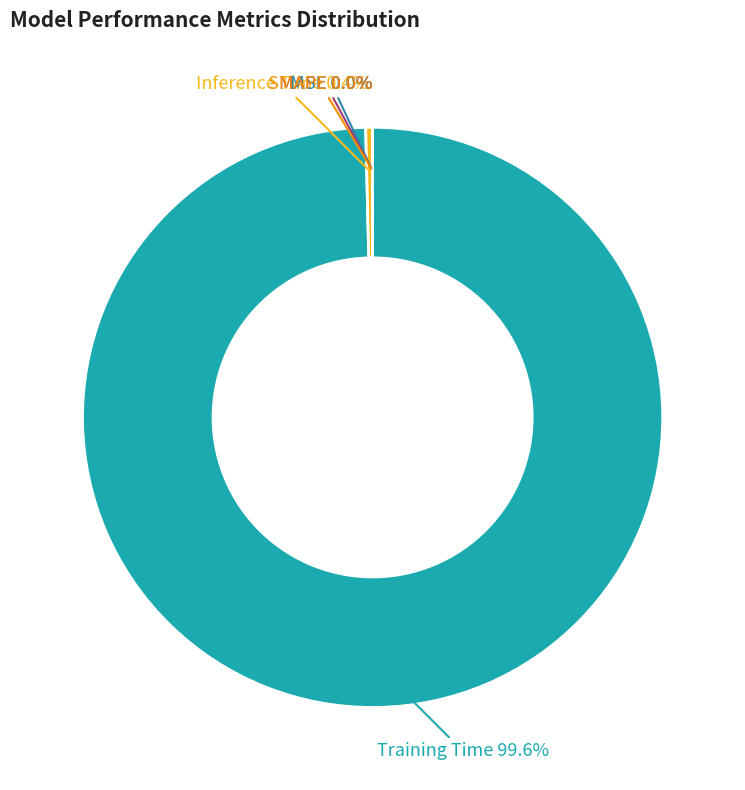

To the nearest percent, what is the combined percentage of Training Time and MAPE?

100%